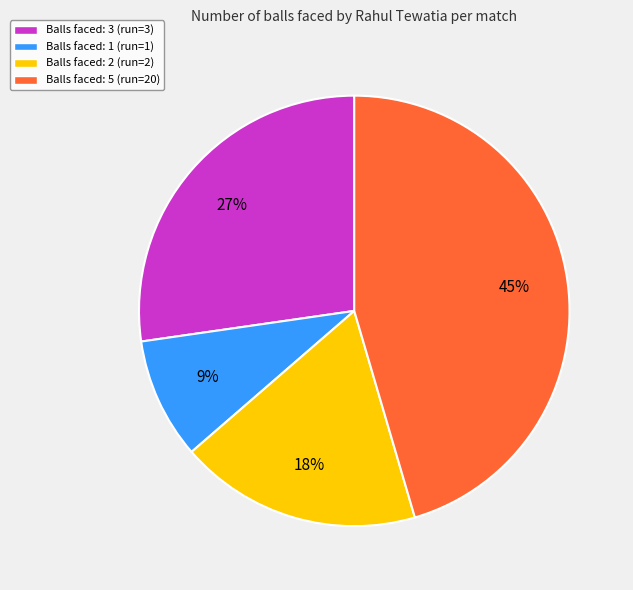

To the nearest percent, what is the difference between the Balls faced: 3 (run=3) and Balls faced: 2 (run=2) slice percentages?

9%